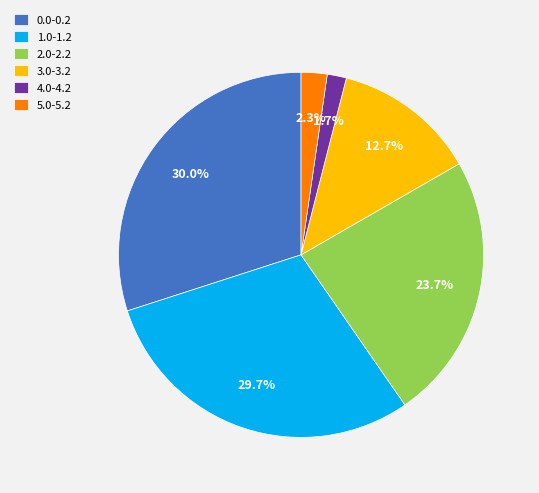

Which slice is the smallest?

4.0-4.2